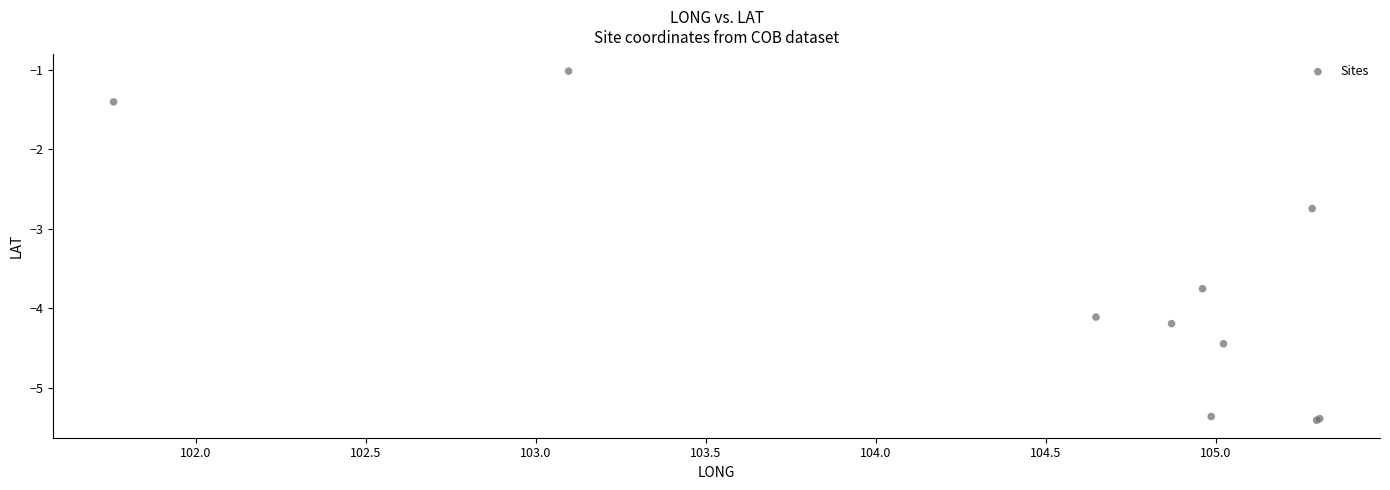

What Y value in the scatter plot is closest to -3?

-2.7